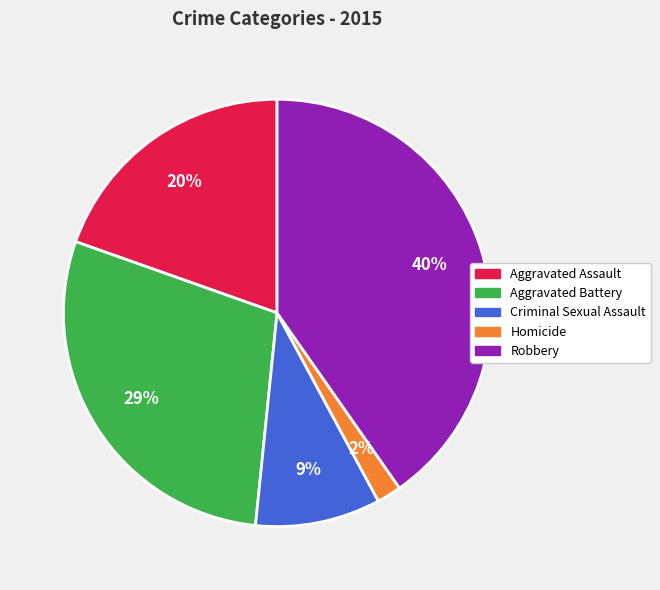

Combined, do Aggravated Battery and Aggravated Assault account for over 50%?

No